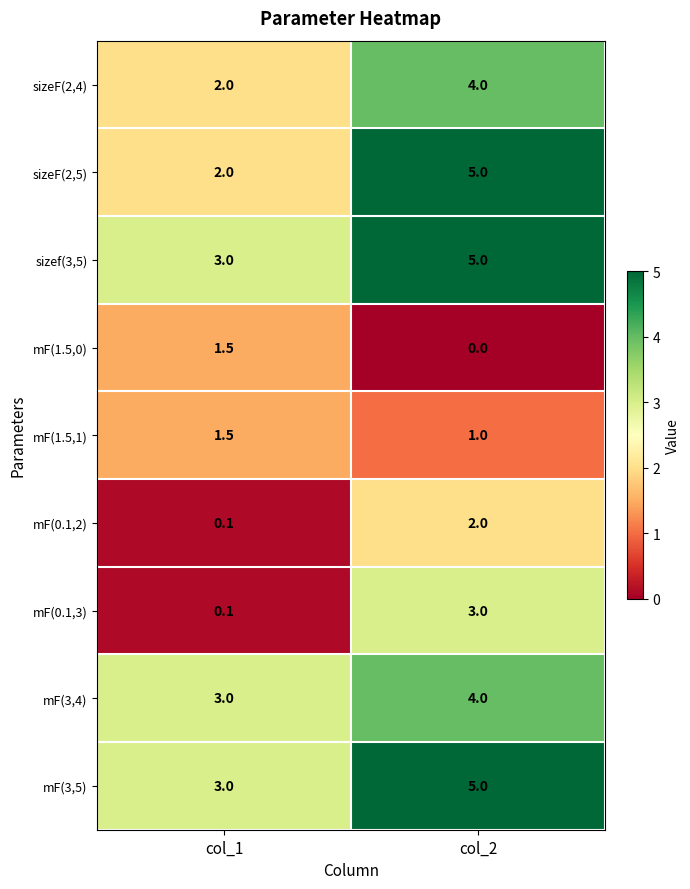

Rank the categories by sizef(3,5) value from lowest to highest.

col_1, col_2